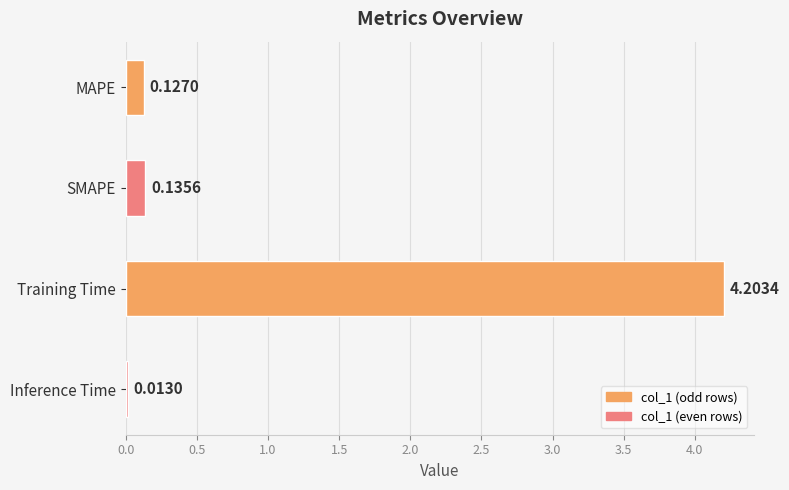

Which label corresponds to the largest value in the chart?

Training Time